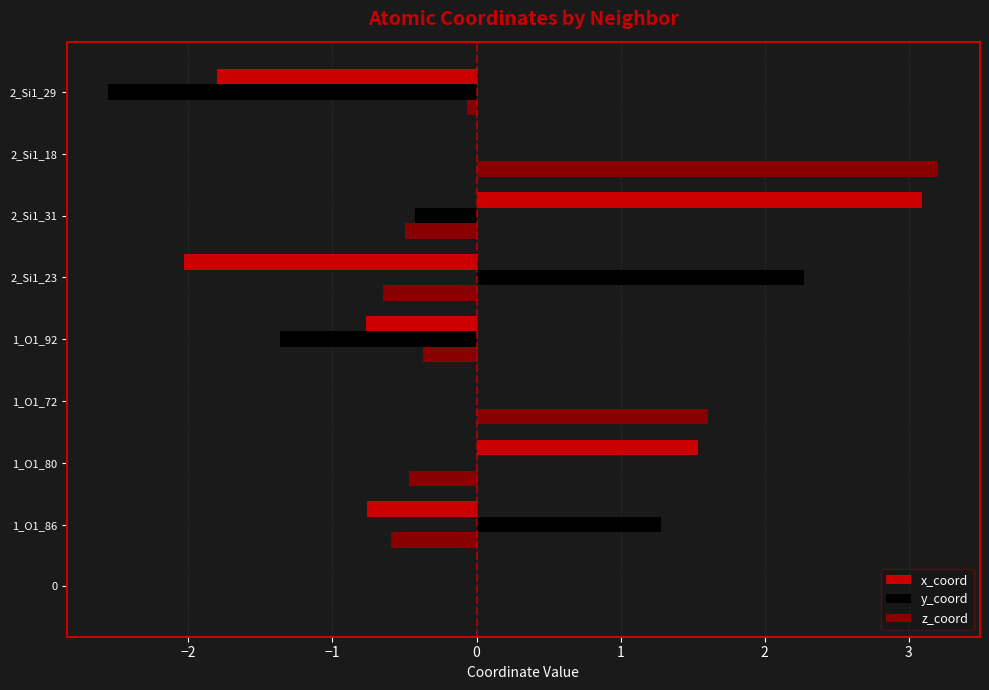

True or false: z_coord has a value of 3.2 at 2_Si1_18.

True